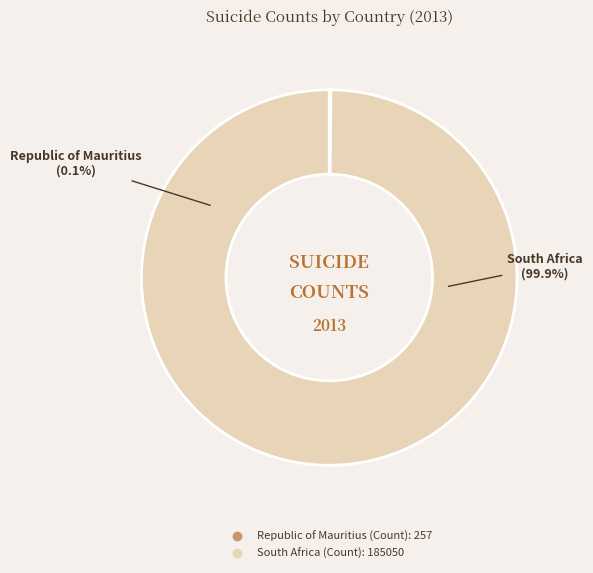

Which category has the biggest portion of the pie?

South Africa (Count)